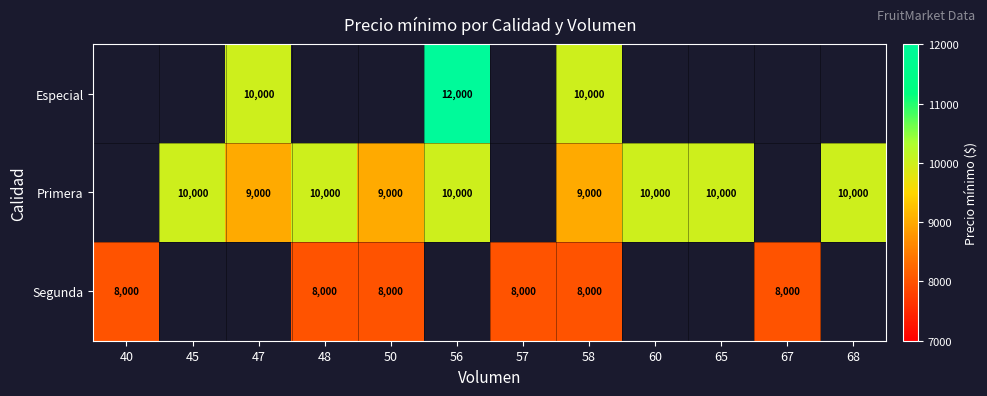

Is it true that Especial equals 10000 at 47?

True